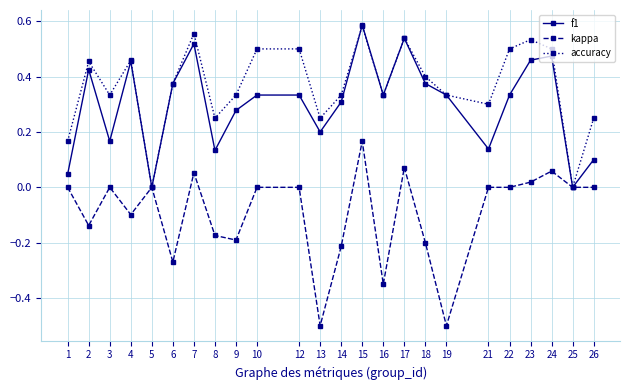

Which series has the largest total across all categories?

accuracy